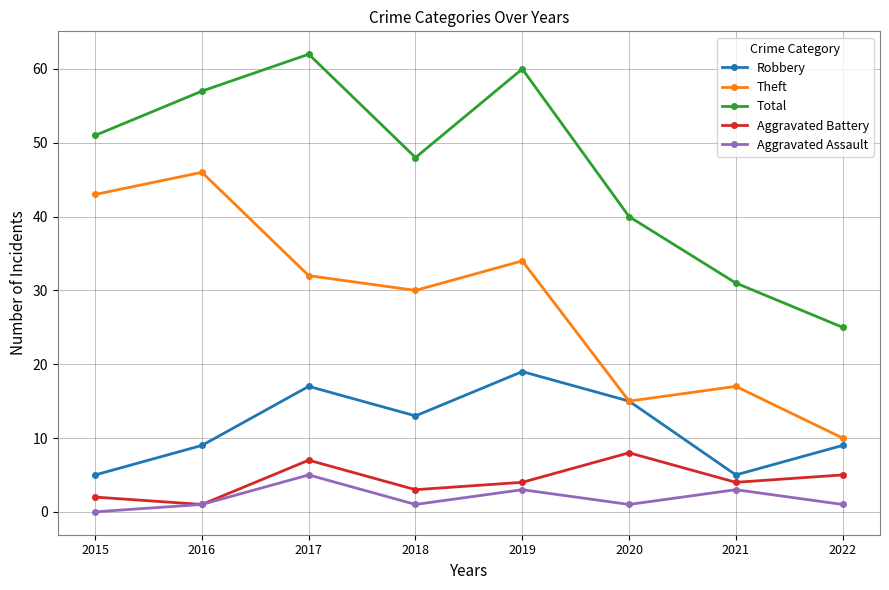

At which category does Aggravated Assault reach its first local valley?

2018